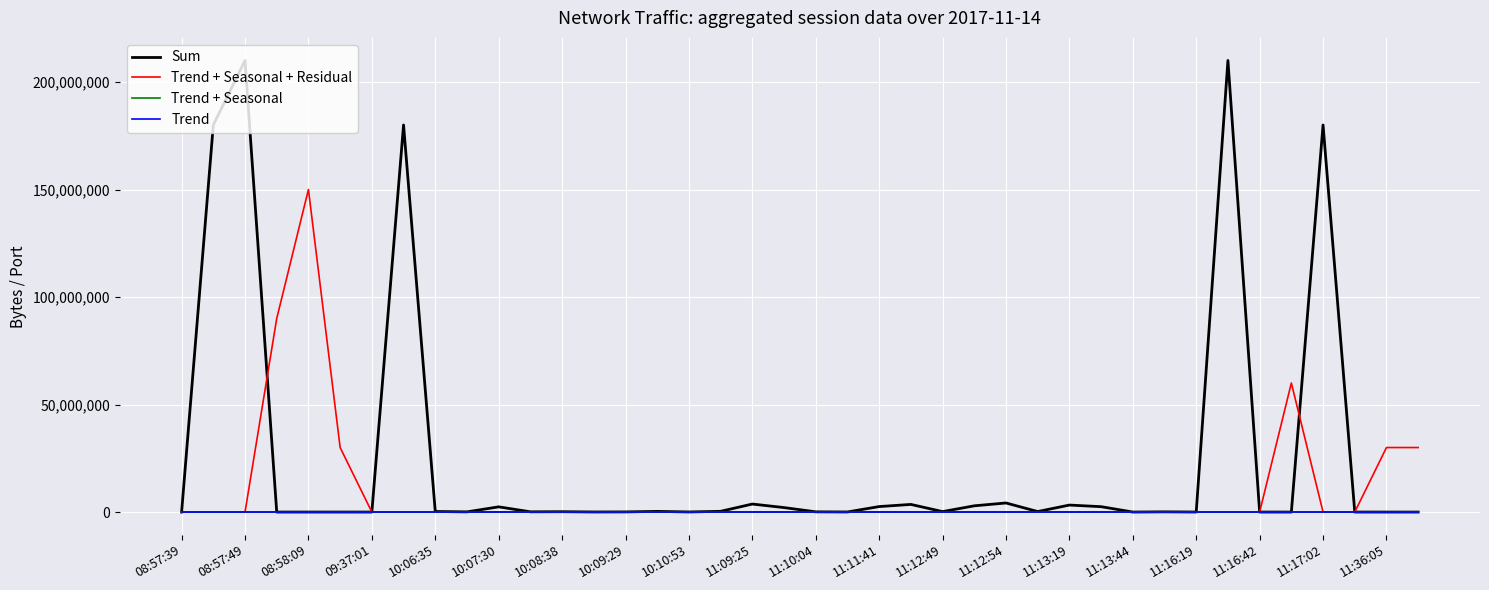

Which series has the widest spread of values?

Sum